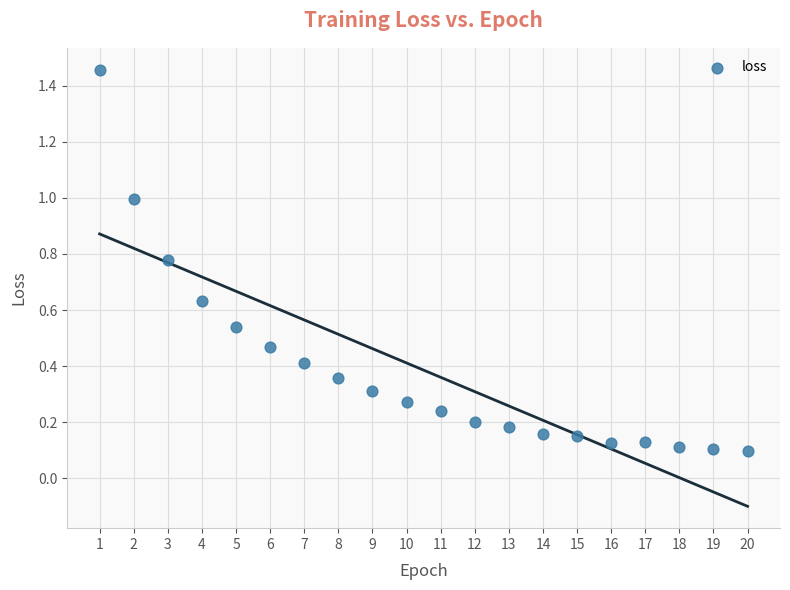

What is the range of X values (max minus min)?

19.0